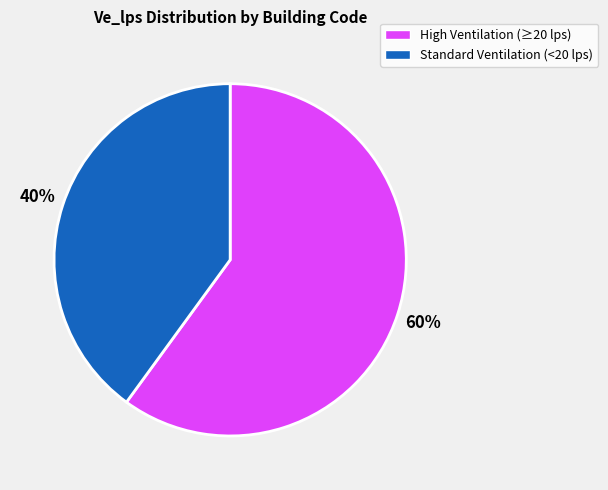

Is there a majority slice in this chart?

Yes